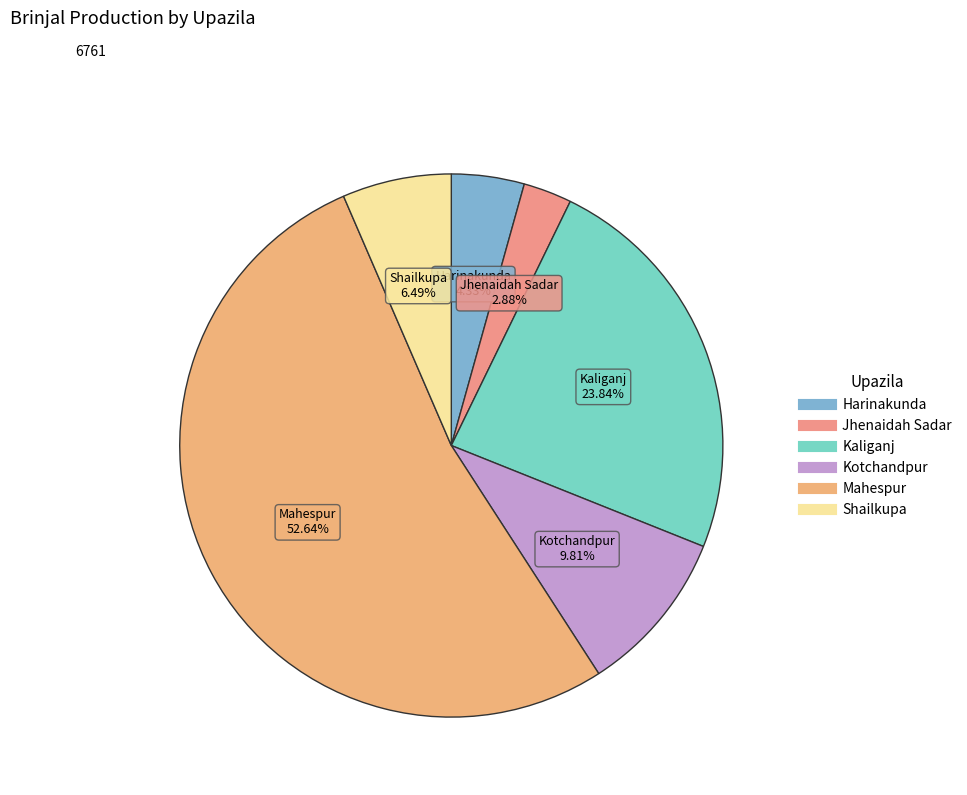

To the nearest percent, what percentage of the pie is Jhenaidah Sadar?

3%